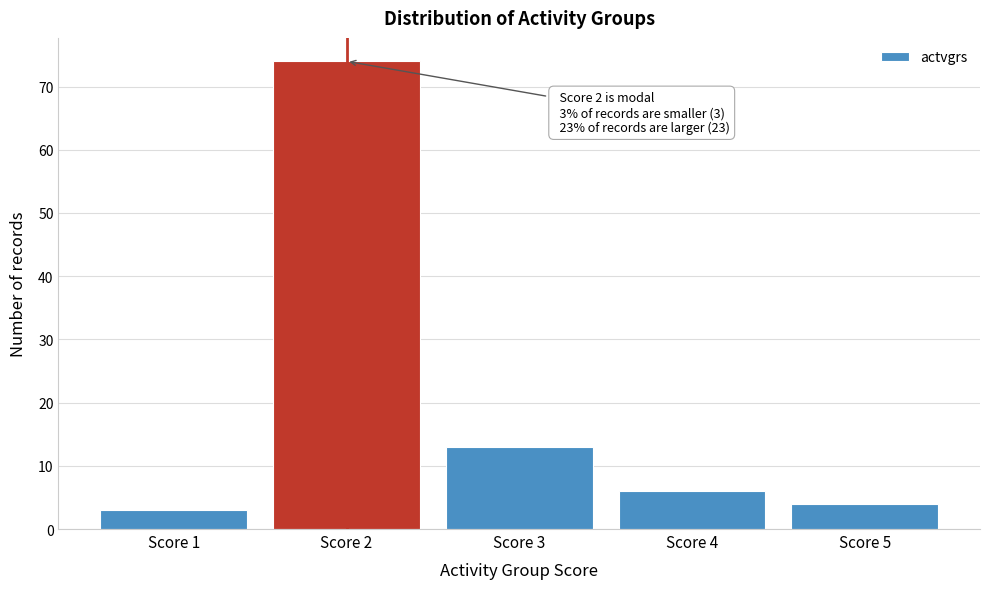

Which range on the x-axis has the tallest bar?

1.5 to 2.5